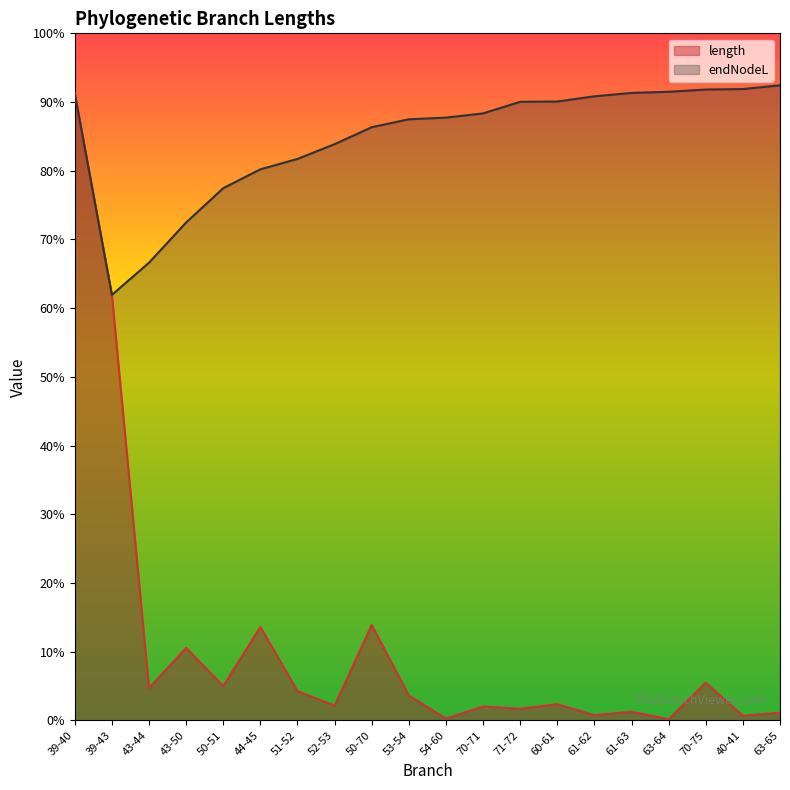

Is the value of endNodeL at 39-40 greater than the value of length at 63-64?

Yes